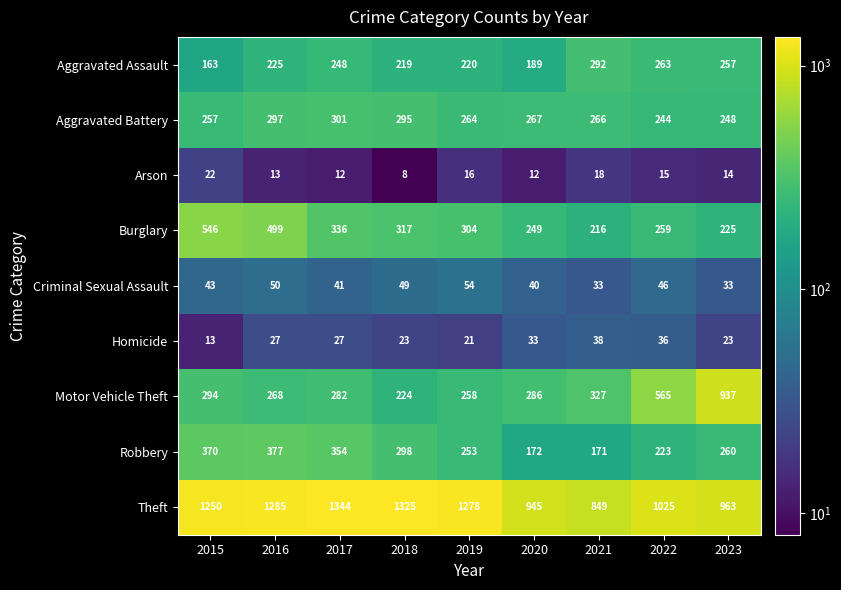

Which series has the widest spread of values?

Motor Vehicle Theft